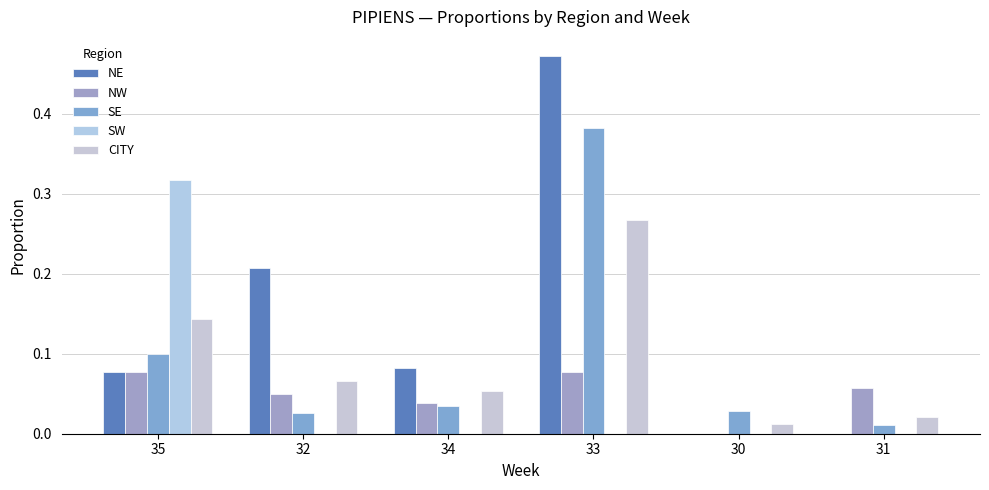

What is the difference between the second highest and minimum values in the NW series?

0.1